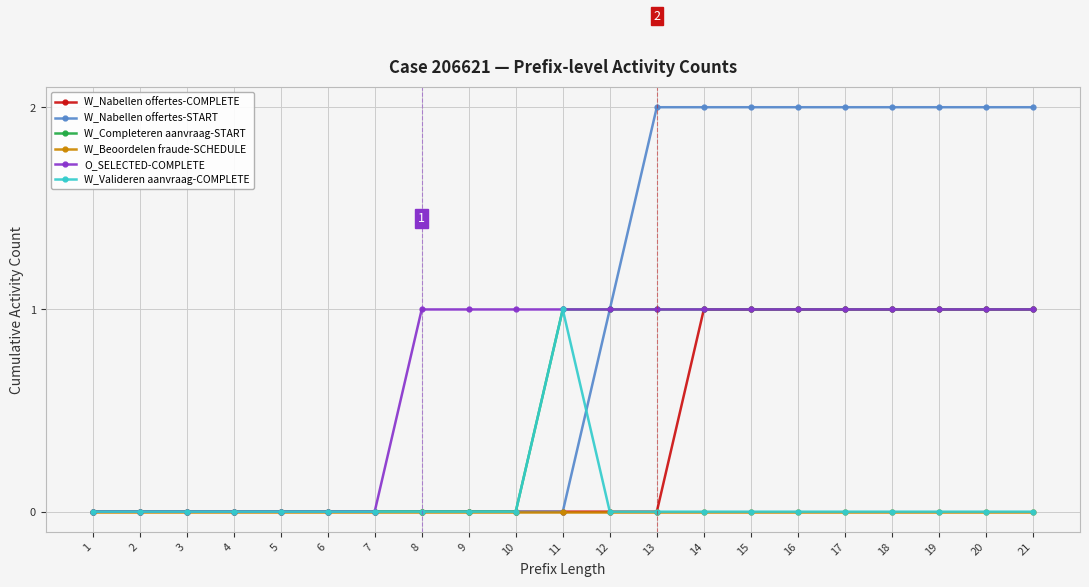

Is it true that W_Nabellen offertes-START equals 3 at 17?

False